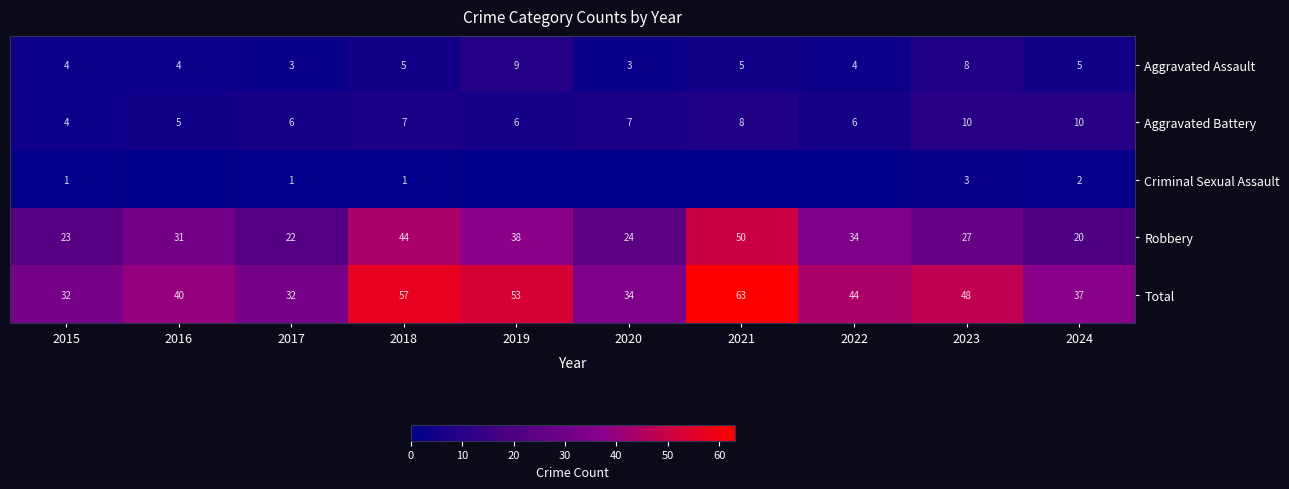

What is the difference between the highest and lowest values at 2023?

45